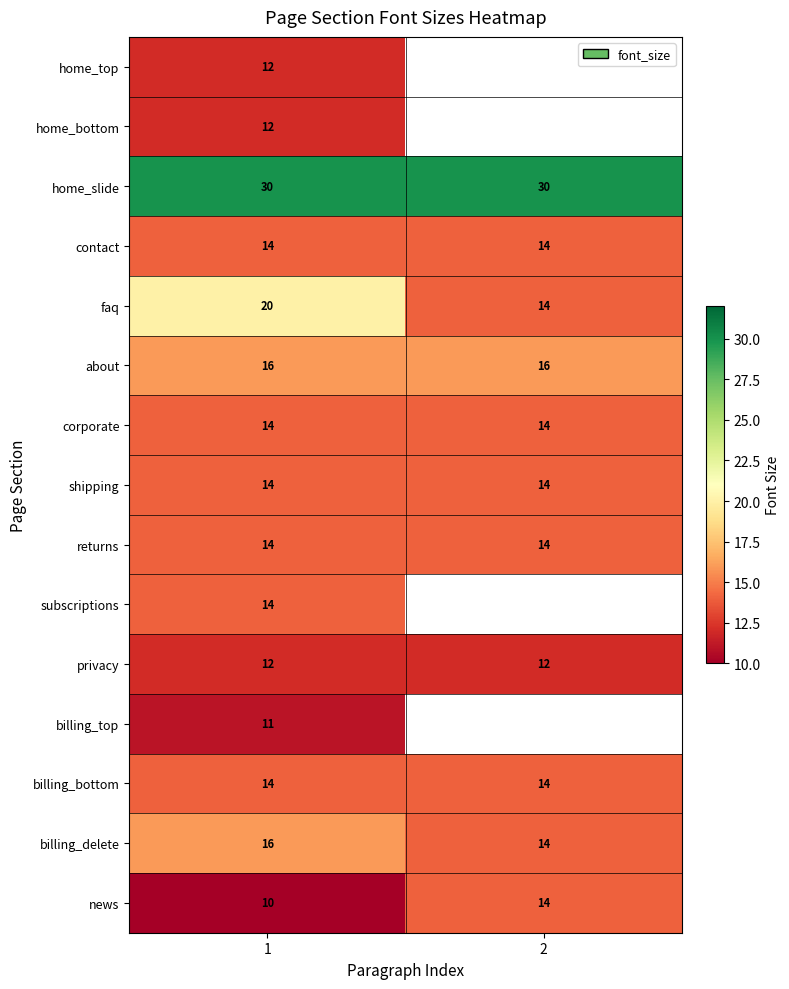

The value of privacy at 1 is 19. True or false?

False